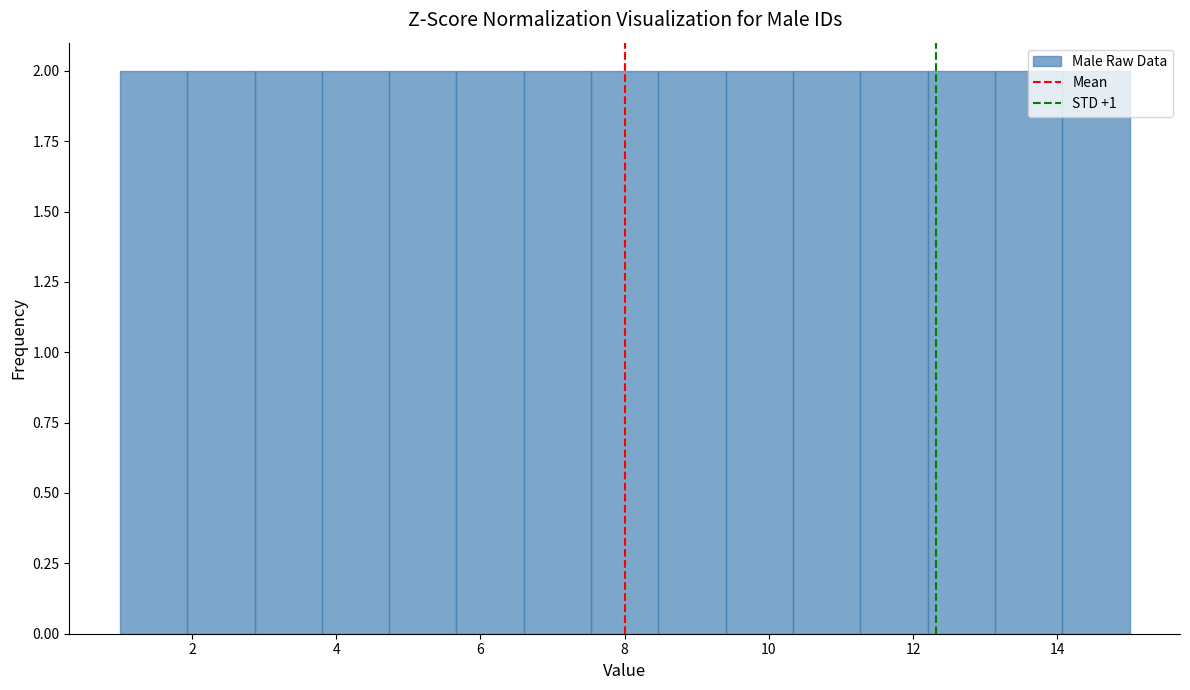

Reading left to right, transcribe this chart: for each bar, give the range it covers on the x-axis and its height. Neither the bar edges nor the heights are printed on the chart, so give them approximately, as read against the axes.

1.0 to 2.0: 2
2.0 to 2.8: 2
2.8 to 3.8: 2
3.8 to 4.8: 2
4.8 to 5.6: 2
5.6 to 6.6: 2
6.6 to 7.6: 2
7.6 to 8.4: 2
8.4 to 9.4: 2
9.4 to 10.4: 2
10.4 to 11.2: 2
11.2 to 12.2: 2
12.2 to 13.2: 2
13.2 to 14.0: 2
14.0 to 15.0: 2